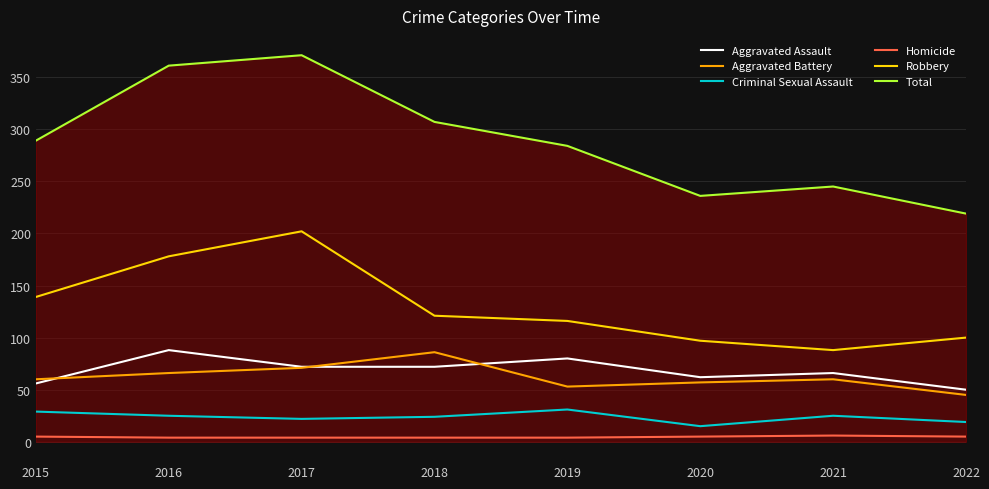

Which series has the largest total across all categories?

Total